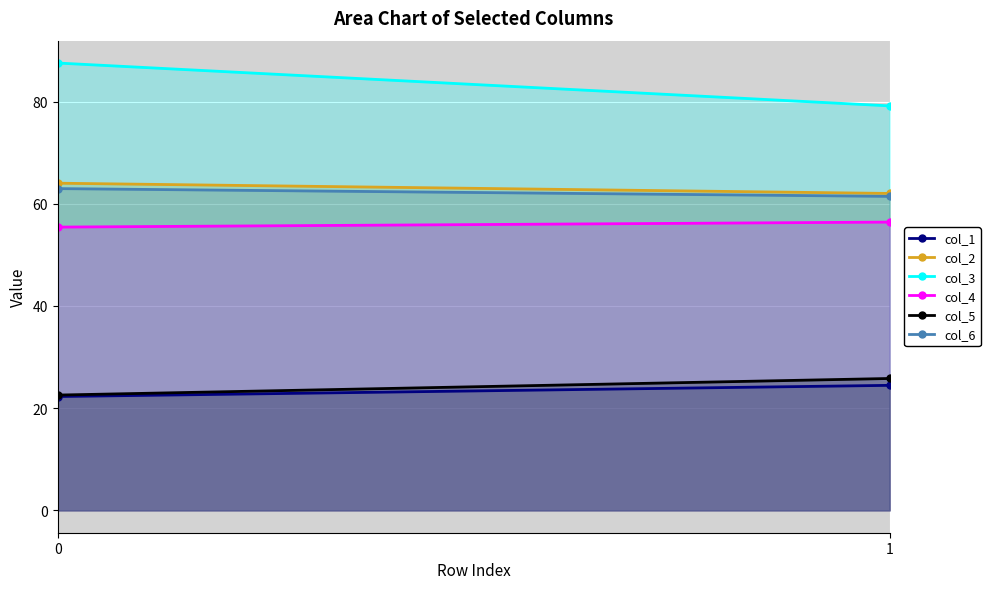

Which has a higher value, 1 or 0?

1